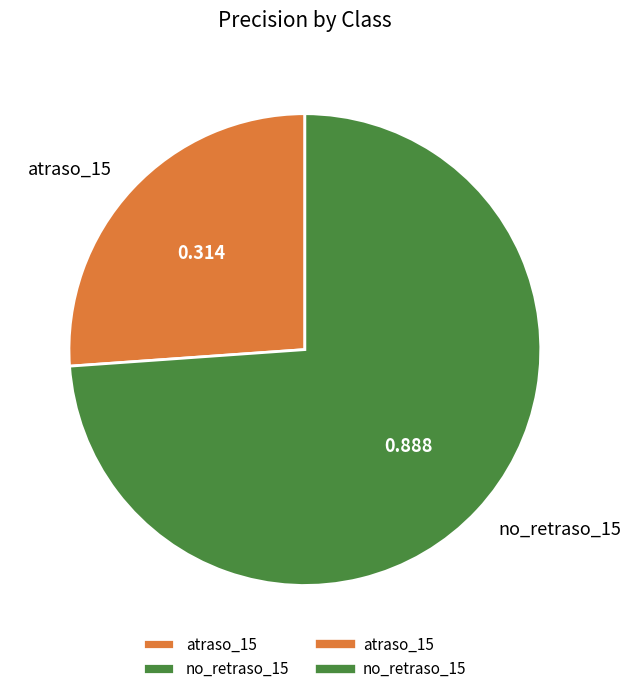

How many segments does this pie chart have?

2